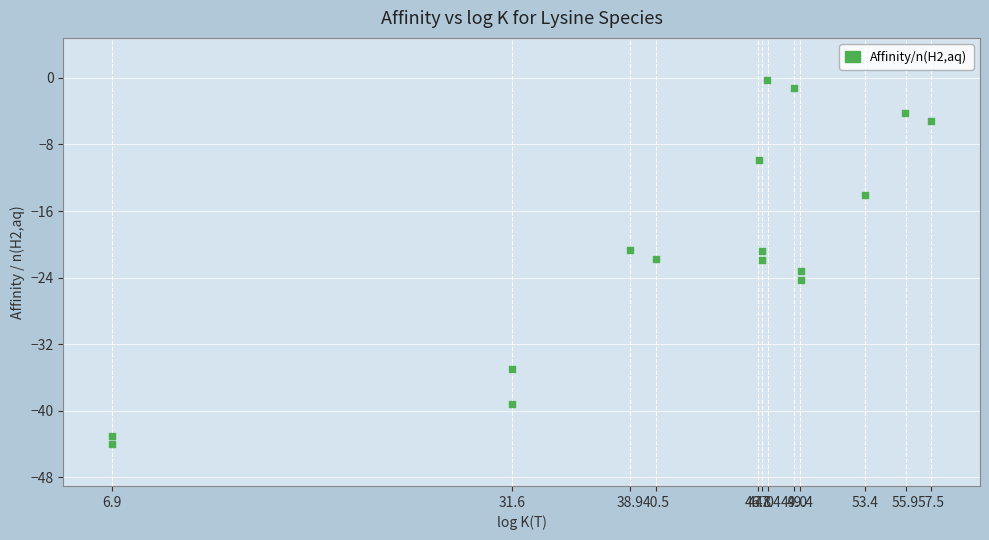

What is the range of Y values (max minus min)?

43.8